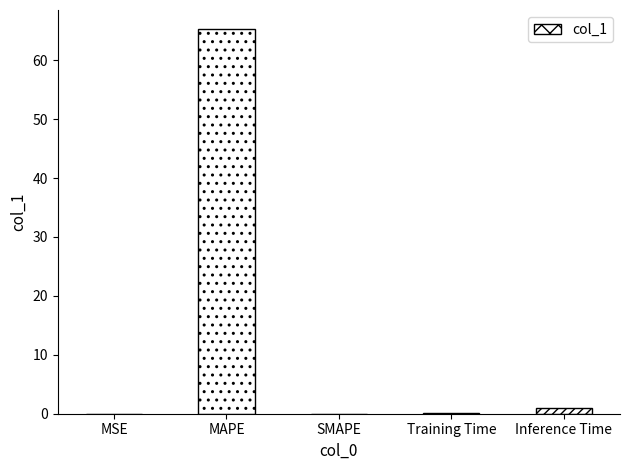

Which has a higher value, MAPE or Training Time?

MAPE